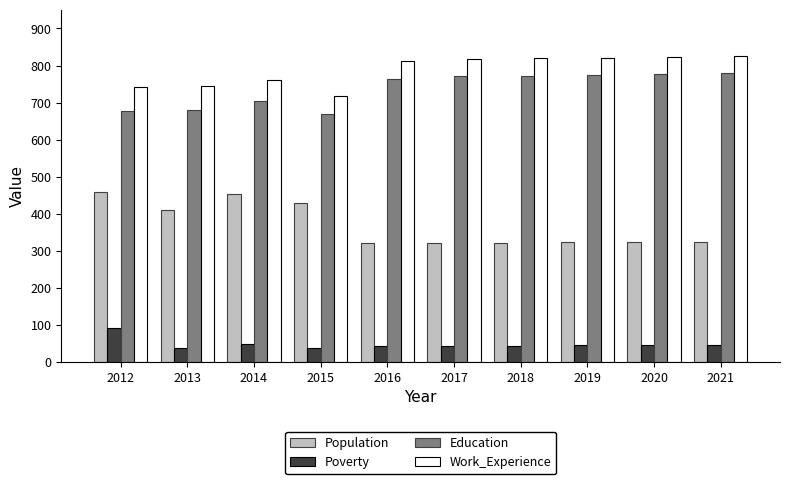

Rank the series at 2014 from highest to lowest value.

Work_Experience, Education, Population, Poverty